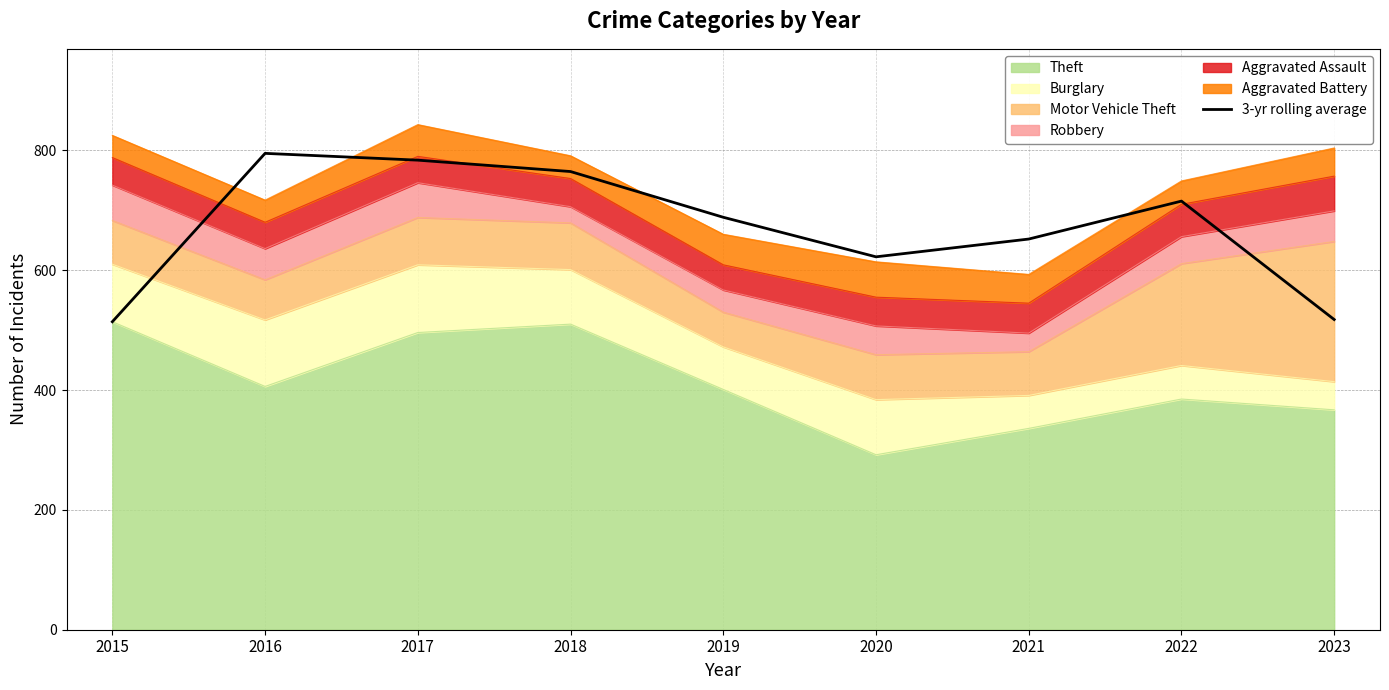

At which category does the data reach its first local peak?

2016